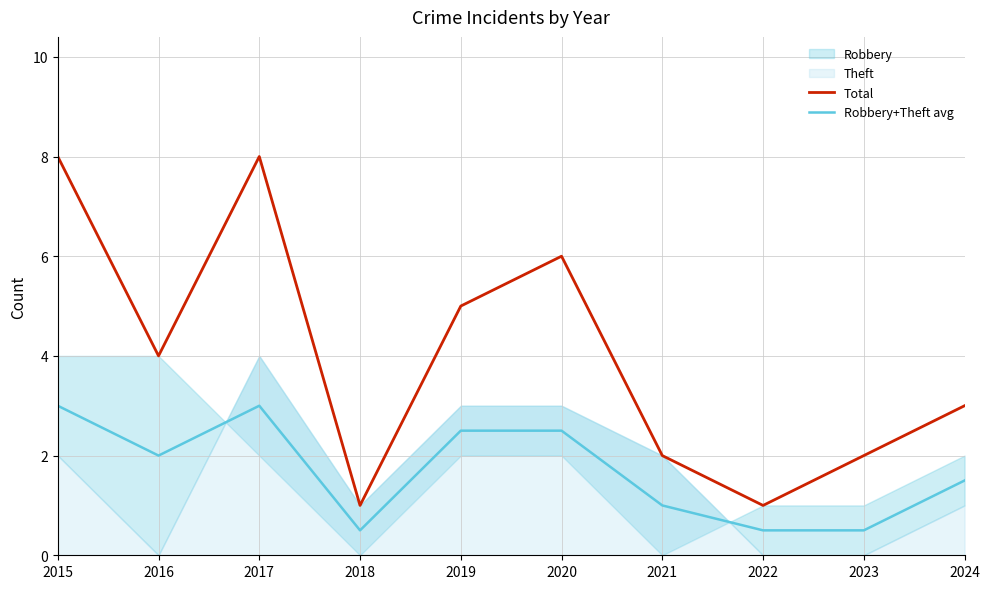

How many interior local valleys does the Robbery+Theft avg series have?

2